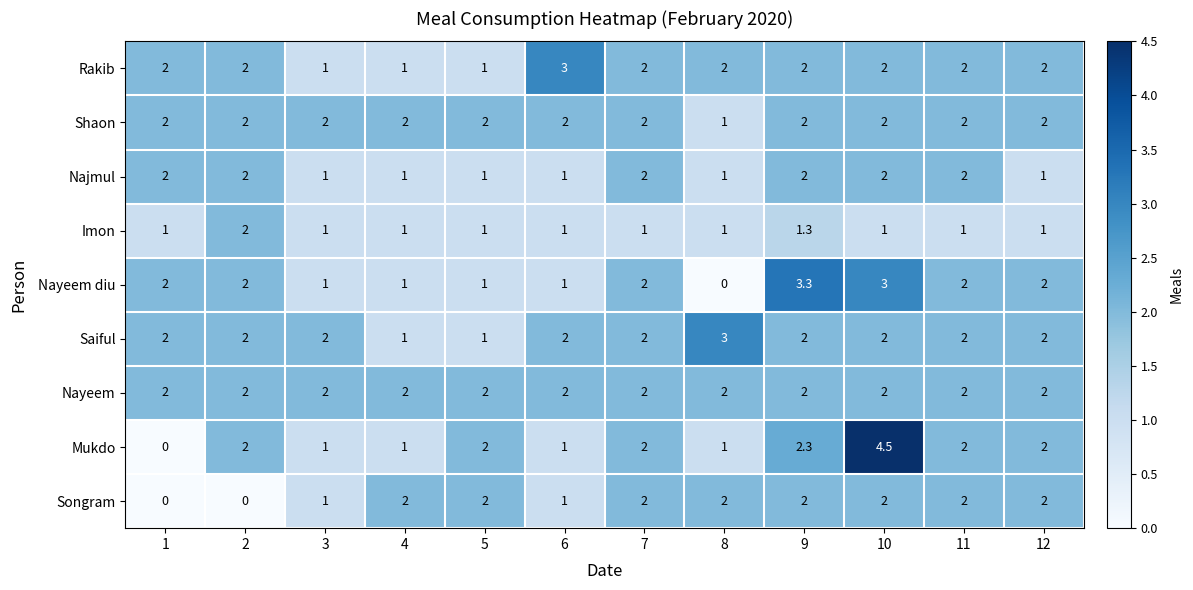

Which series has the largest total across all categories?

Nayeem